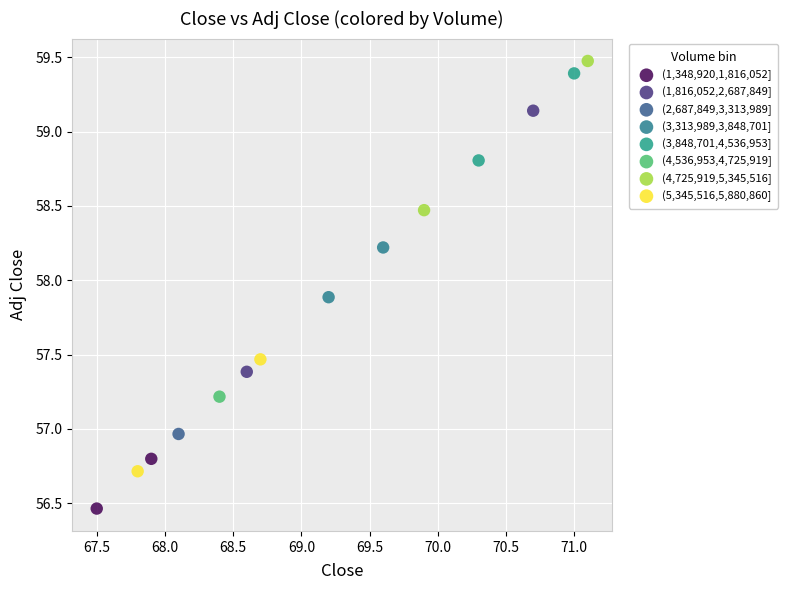

What are all the series names shown in the legend?

(1,348,920,1,816,052], (1,816,052,2,687,849], (2,687,849,3,313,989], (3,313,989,3,848,701], (3,848,701,4,536,953], (4,536,953,4,725,919], (4,725,919,5,345,516], (5,345,516,5,880,860]